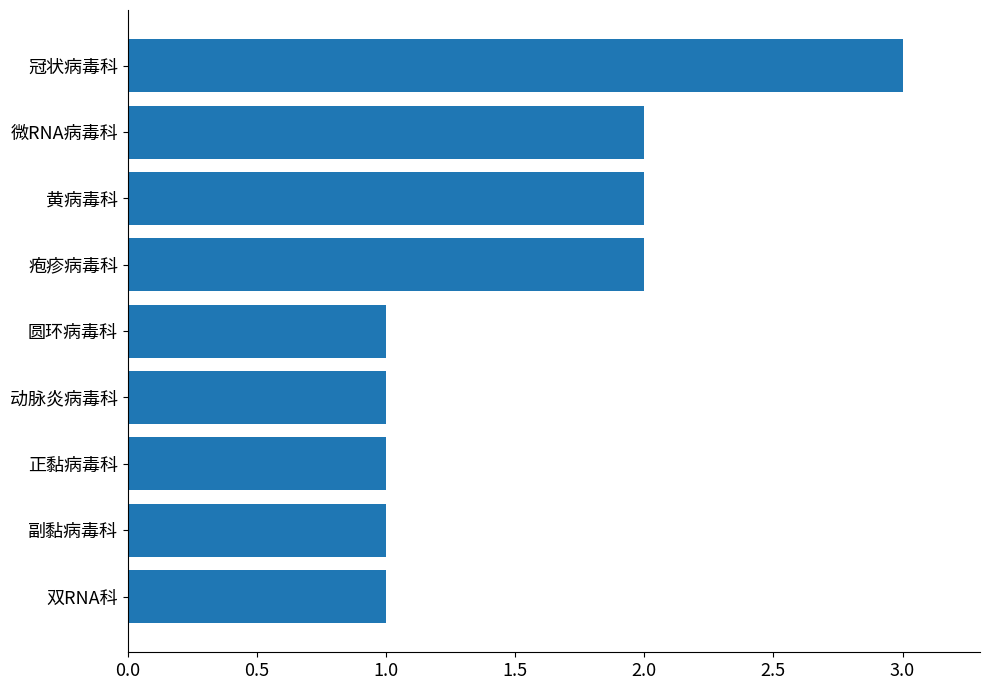

What is the difference between the maximum and second lowest values?

2